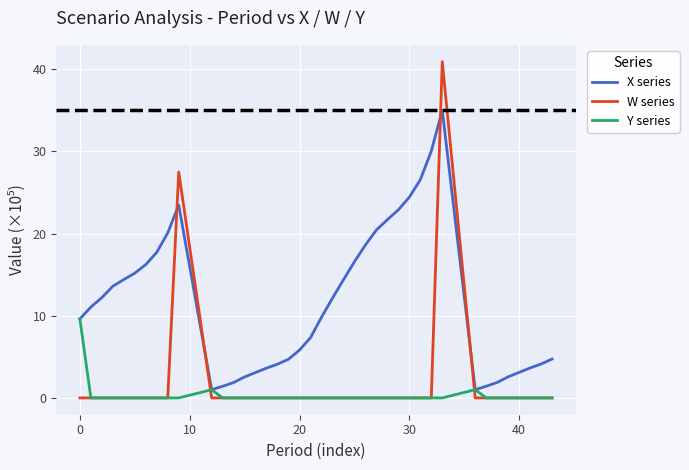

What are all the series names shown in the legend?

X series, W series, Y series